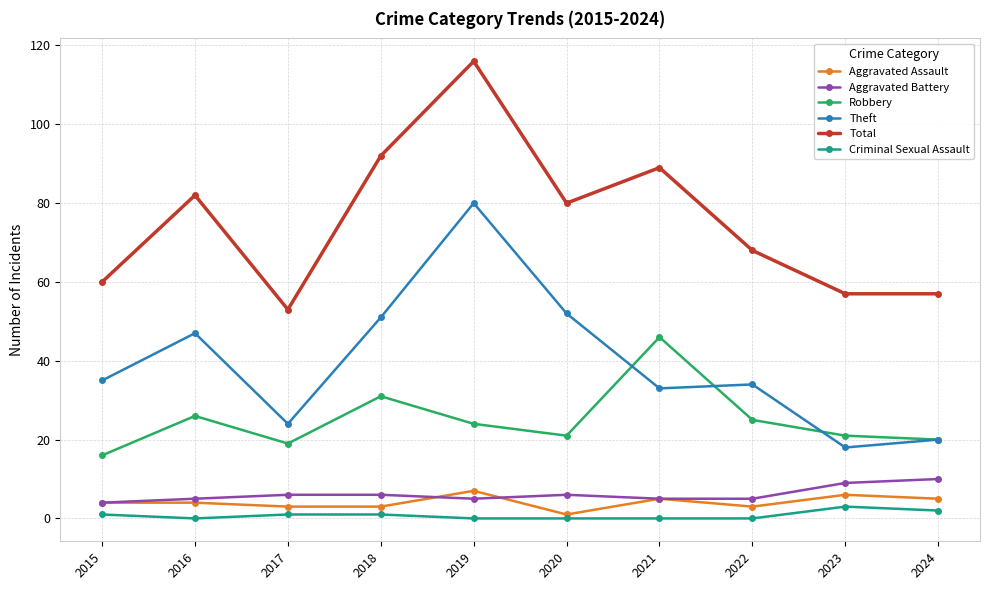

What is the maximum value shown in the chart?

116